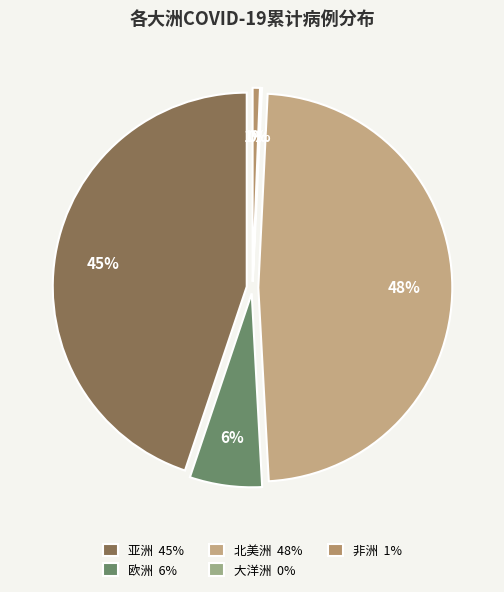

Is there a majority slice in this chart?

No